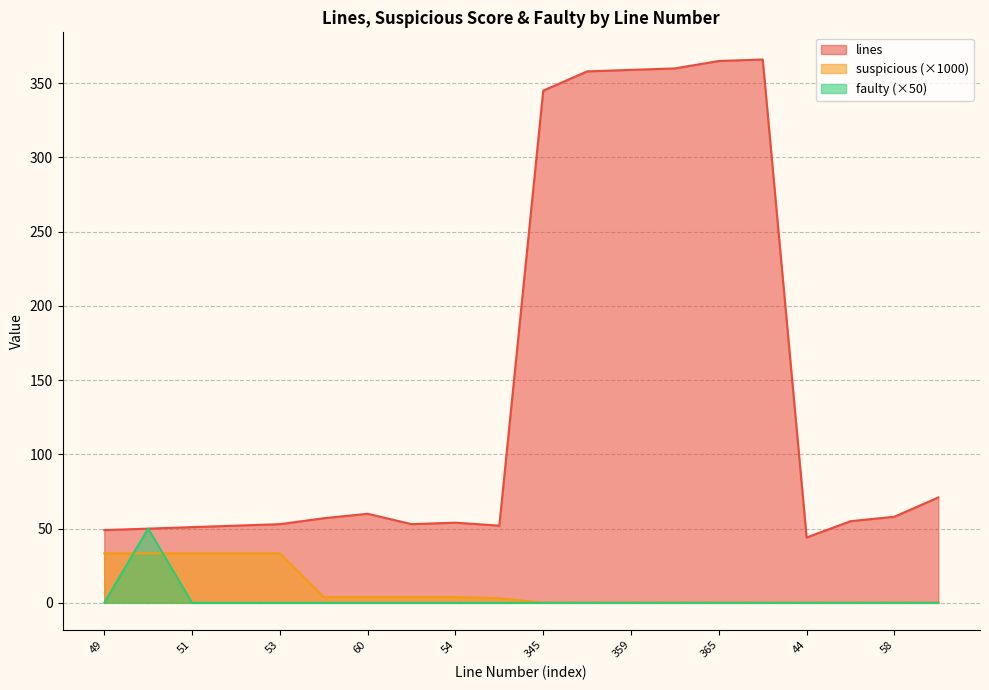

At which label is faulty closest to 25?

49